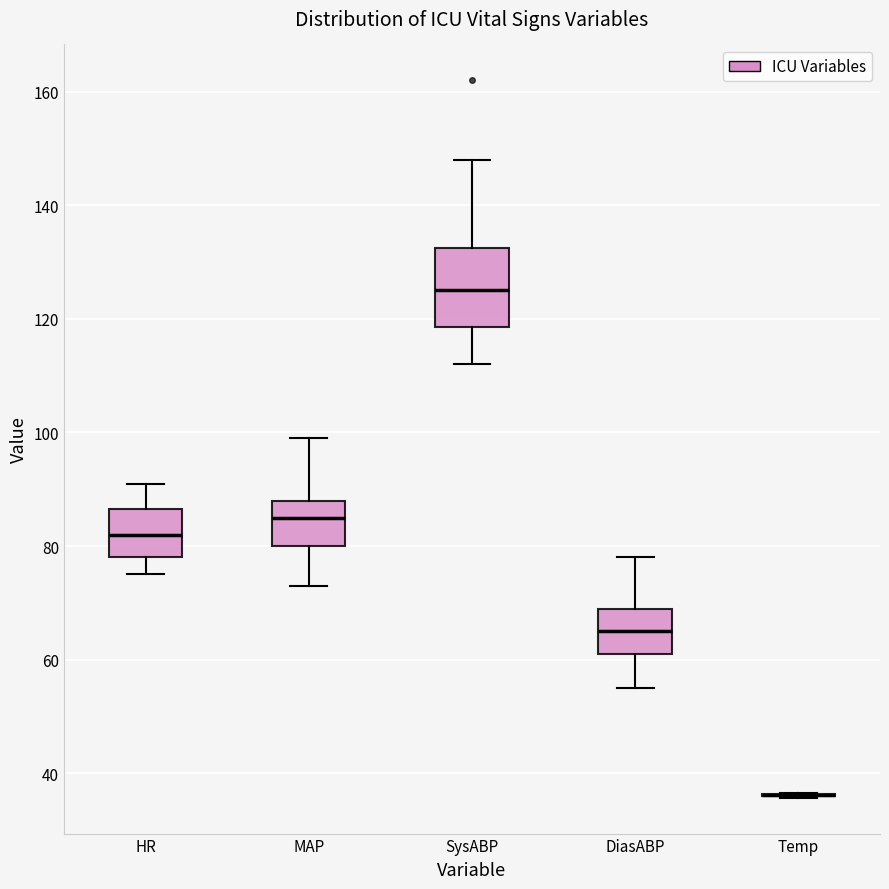

Reading left to right, read every box against the y-axis: the position of its median line, the range the box covers, and the ends of its whiskers. The values are not printed on the chart, so give them approximately, as read against the axis.

HR: median 82, box 78 to 86, whiskers 76 to 92
MAP: median 86, box 80 to 88, whiskers 74 to 100
SysABP: median 126, box 118 to 132, whiskers 112 to 148
DiasABP: median 66, box 62 to 70, whiskers 56 to 78
Temp: box collapsed to a line at 36, whiskers 36 to 36